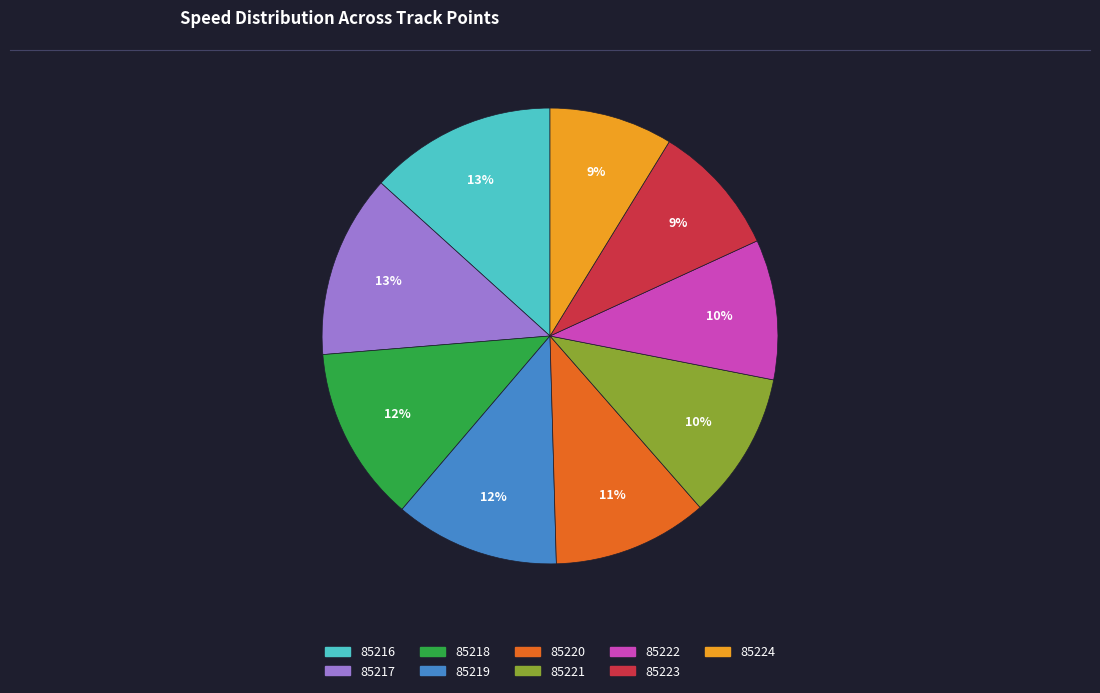

To the nearest percent, what portion does 85217 represent?

13%